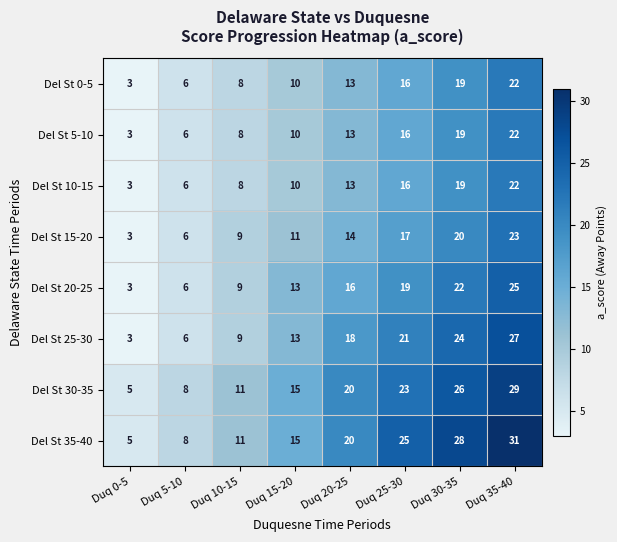

At how many categories does at least one series exceed 9?

6